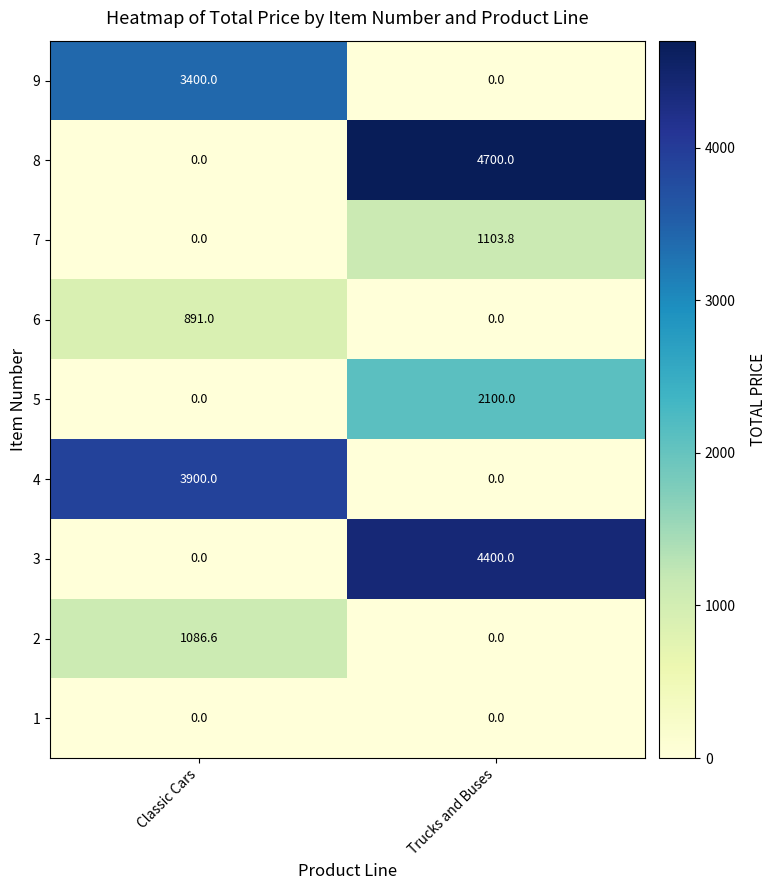

Is it true that 1 equals 0.0 at Trucks and Buses?

True